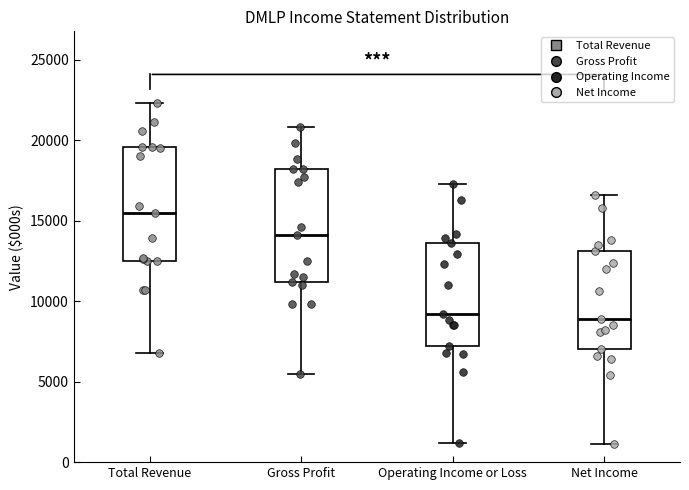

Reading left to right, read every box against the y-axis: the position of its median line, the range the box covers, and the ends of its whiskers. The values are not printed on the chart, so give them approximately, as read against the axis.

Total Revenue: median 15500, box 12500 to 19500, whiskers 7000 to 22500
Gross Profit: median 14000, box 11000 to 18000, whiskers 5500 to 21000
Operating Income or Loss: median 9000, box 7000 to 13500, whiskers 1000 to 17500
Net Income: median 9000, box 7000 to 13000, whiskers 1000 to 16500